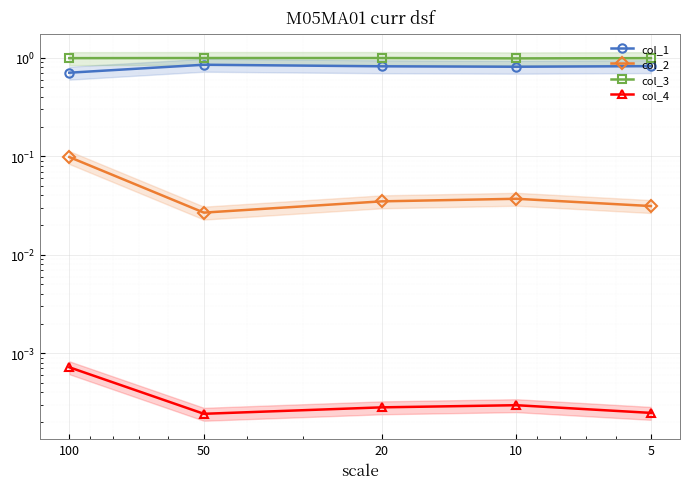

Where is col_3 nearest to the value 0?

10